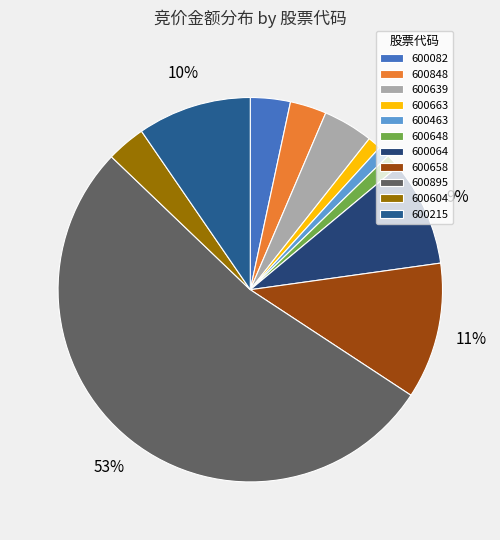

To the nearest percent, what is the average slice percentage?

9%